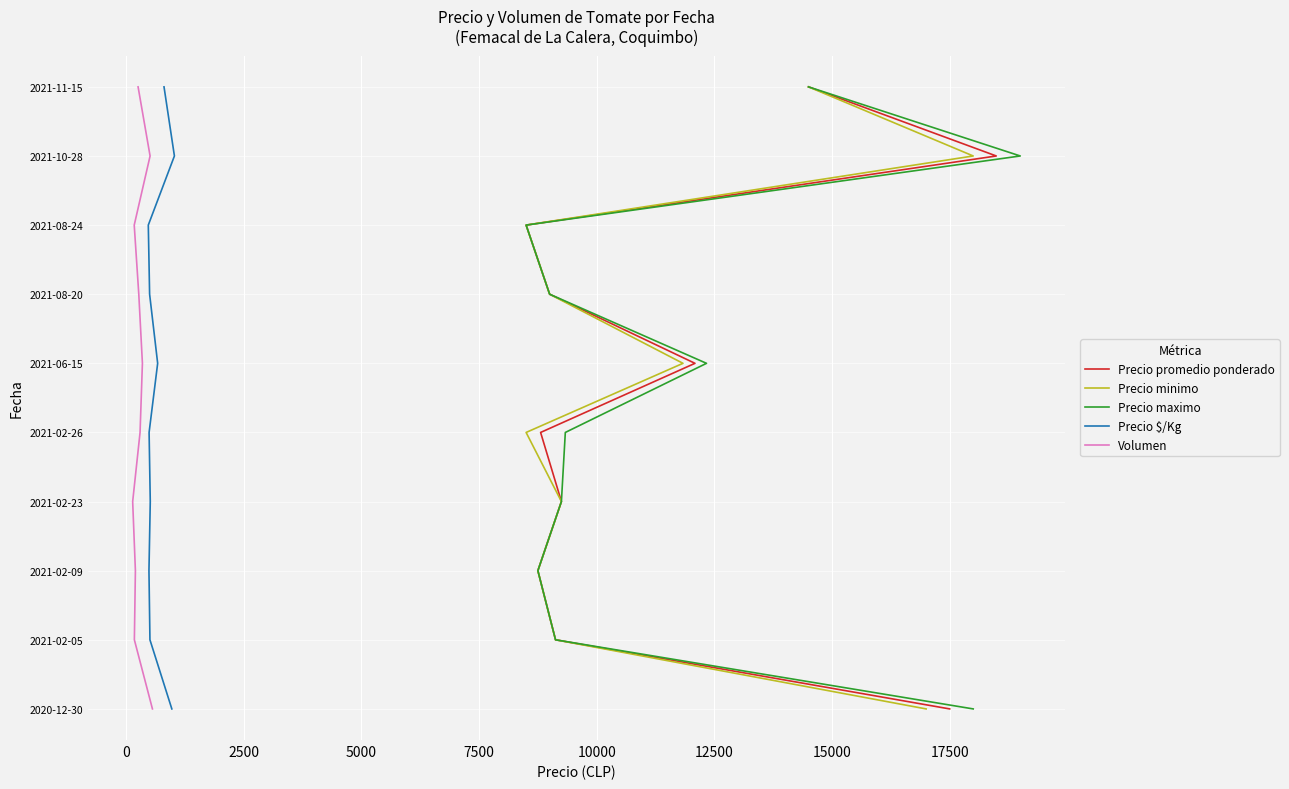

True or false: Precio maximo and Precio $/Kg intersect in this chart.

False